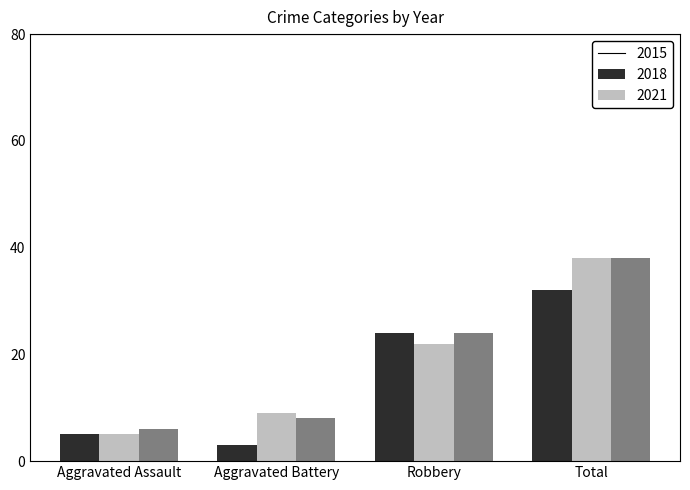

Reading left to right, extract all data points from this chart.

2015: Aggravated Assault=5	Aggravated Battery=3	Robbery=24	Total=32
2018: Aggravated Assault=5	Aggravated Battery=9	Robbery=22	Total=38
2021: Aggravated Assault=6	Aggravated Battery=8	Robbery=24	Total=38